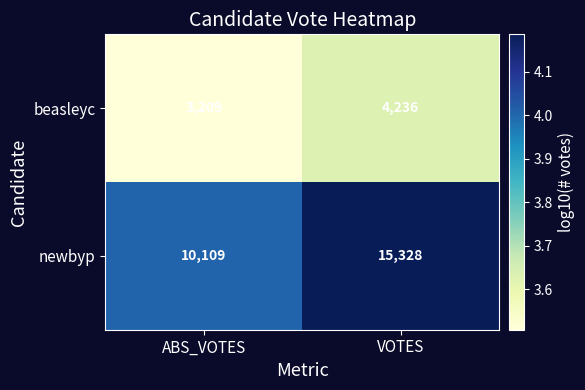

Is the value of newbyp at ABS_VOTES greater than the value of beasleyc at VOTES?

Yes